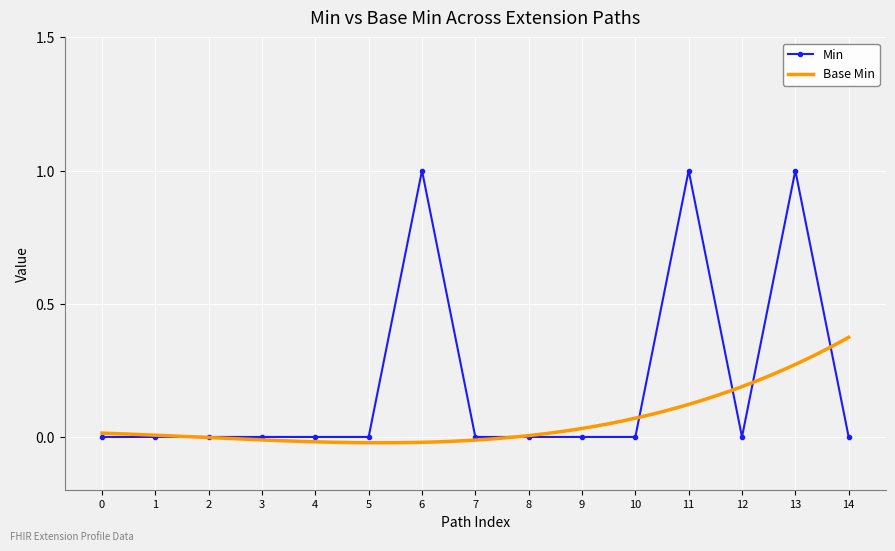

The Min series shows 0 at 4. True or false?

True